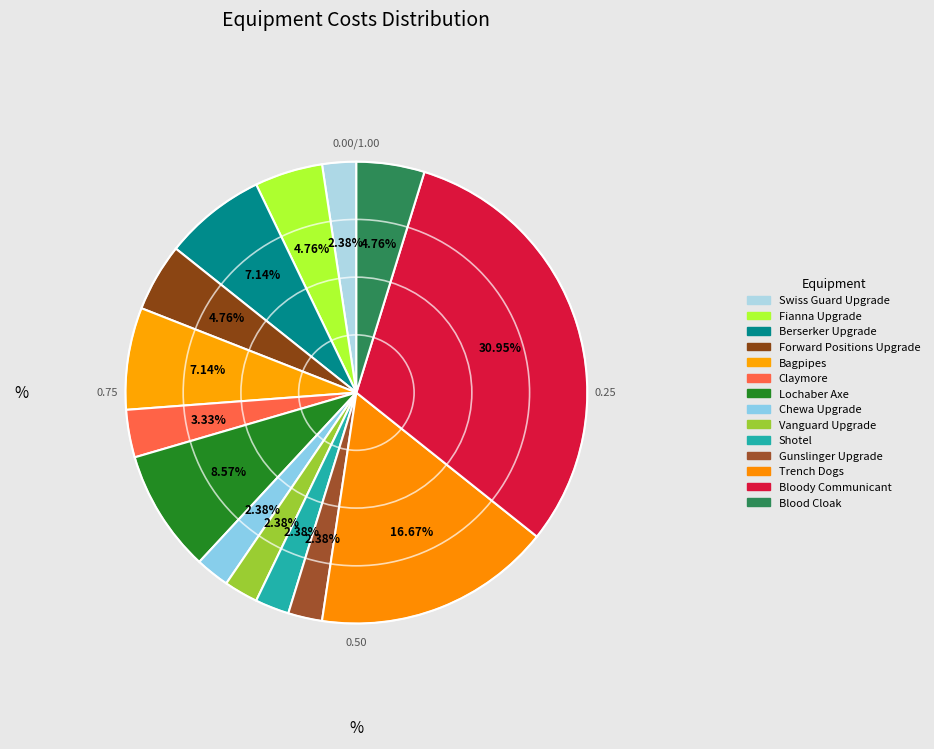

How many segments does this pie chart have?

14